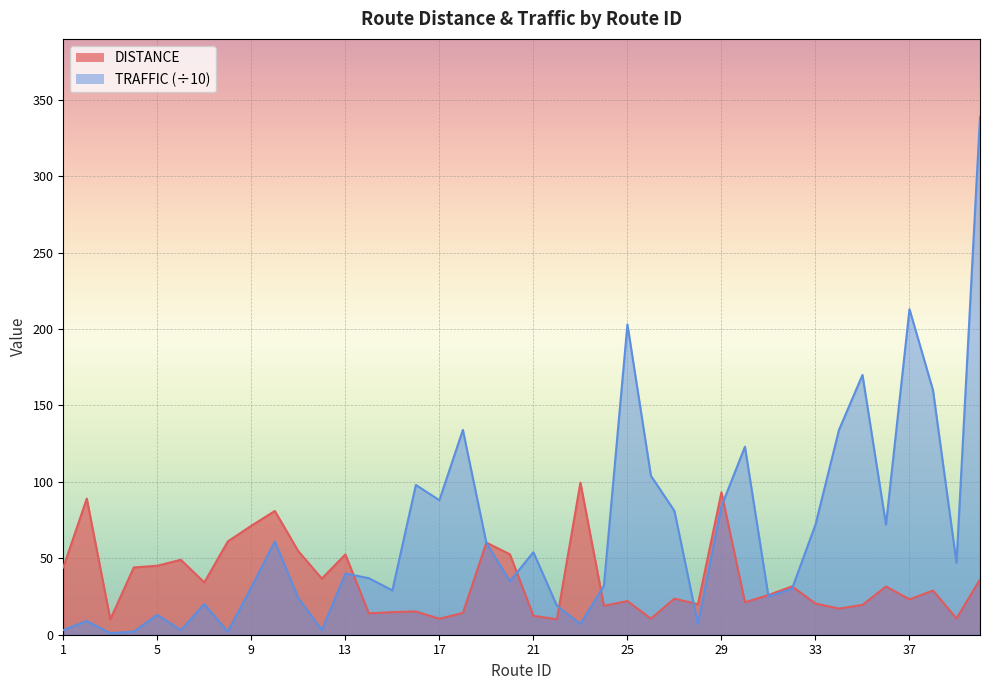

What is the minimum value shown in the chart?

1.0